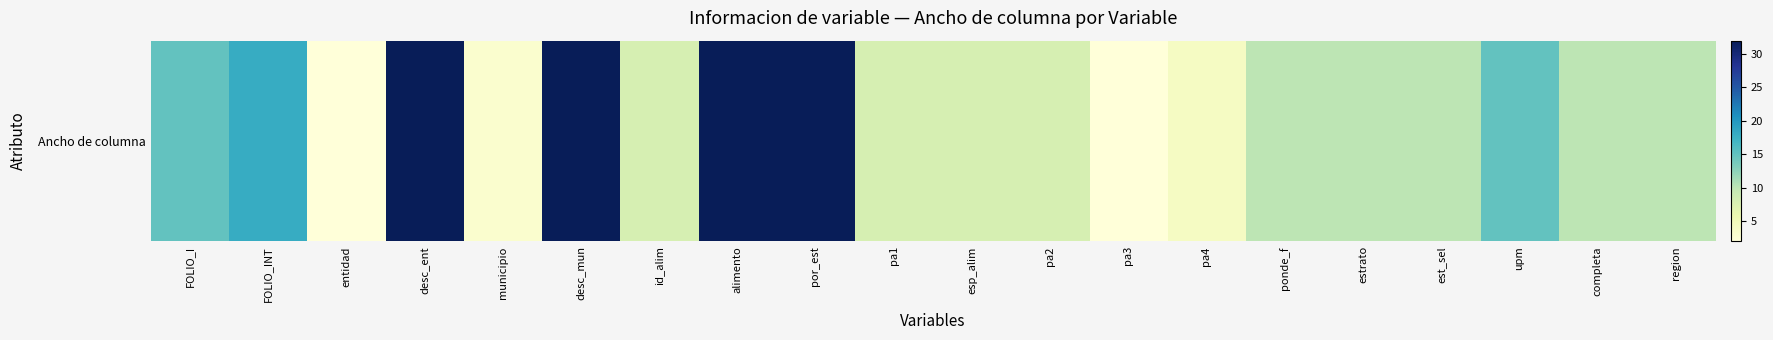

How many data points does each series have?

20